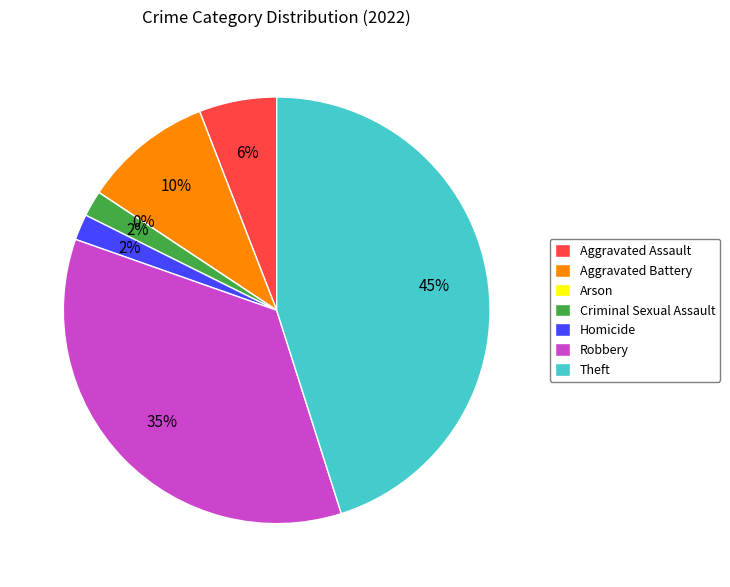

Which slice is the smallest?

Arson